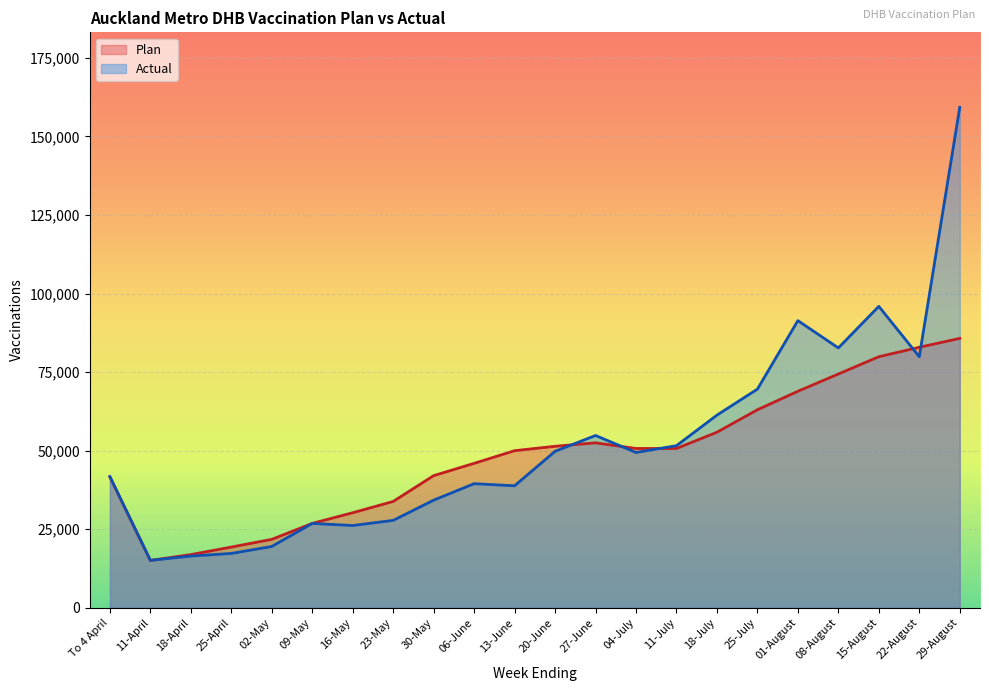

What is the value of the Plan point at the 8th from the left?

33817